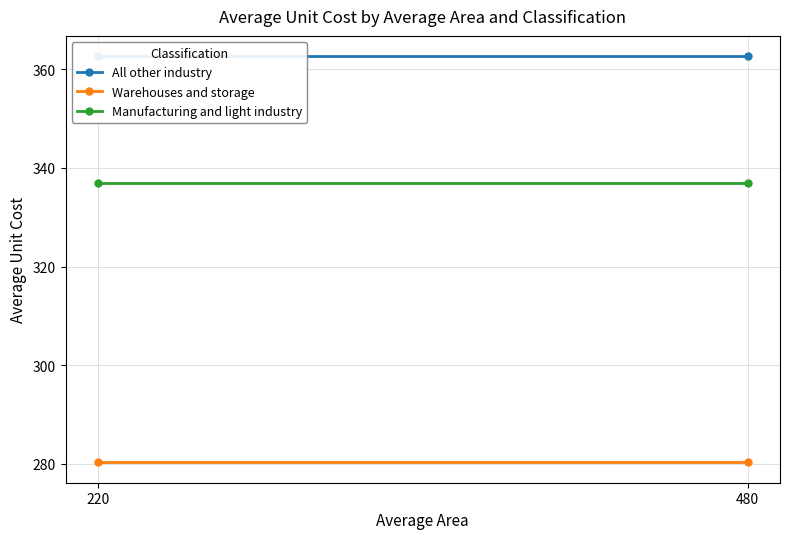

Rank the series by their maximum value, from lowest to highest.

Warehouses and storage, Manufacturing and light industry, All other industry